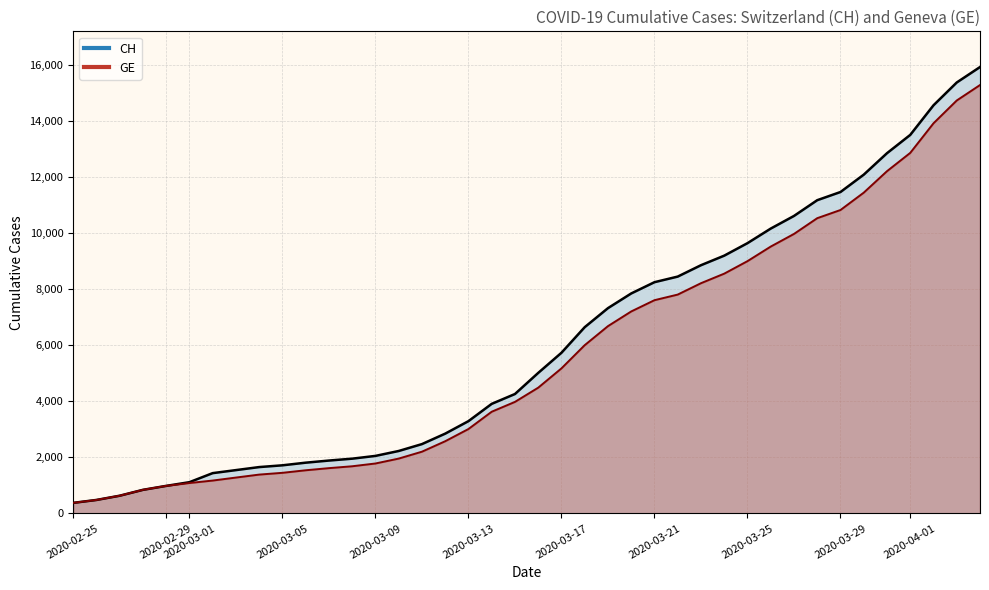

Which series has the widest spread of values?

CH